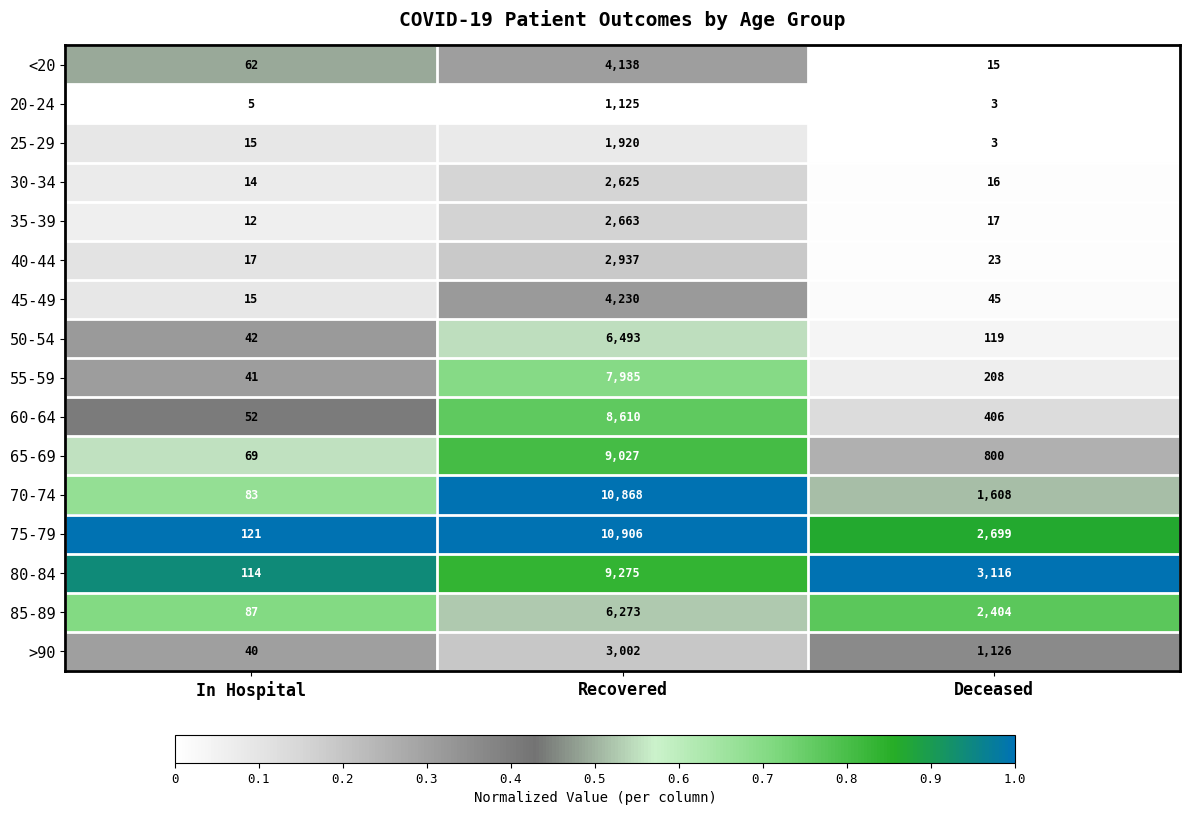

Read the 70-74 value at Recovered, to the nearest 100.

10900